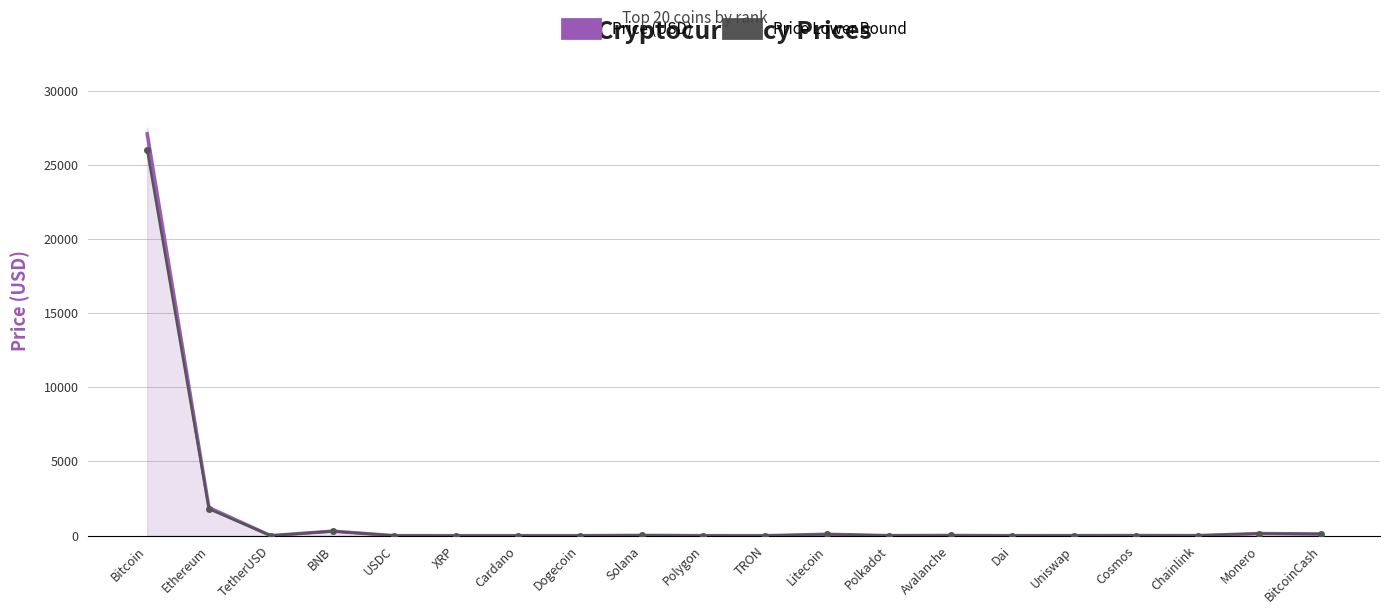

How many interior local valleys does the Price (USD) series have?

6